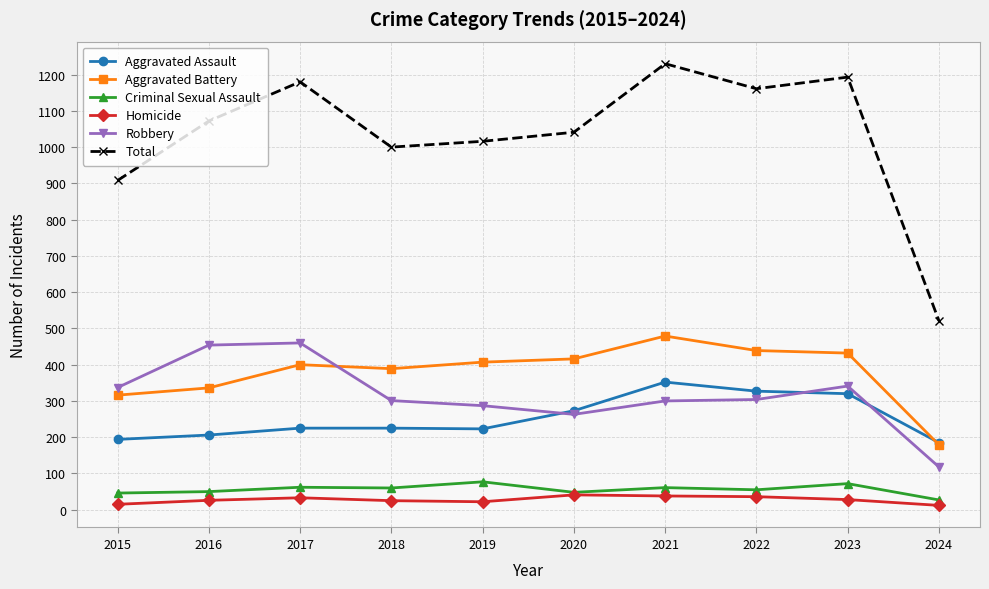

True or false: Criminal Sexual Assault and Total intersect in this chart.

False